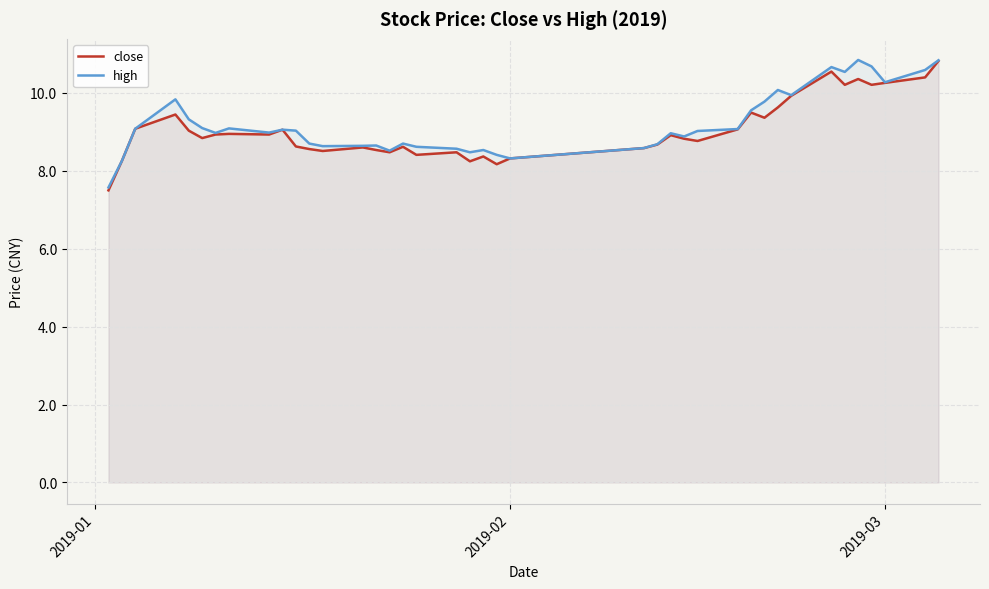

How many data points does each series have?

40